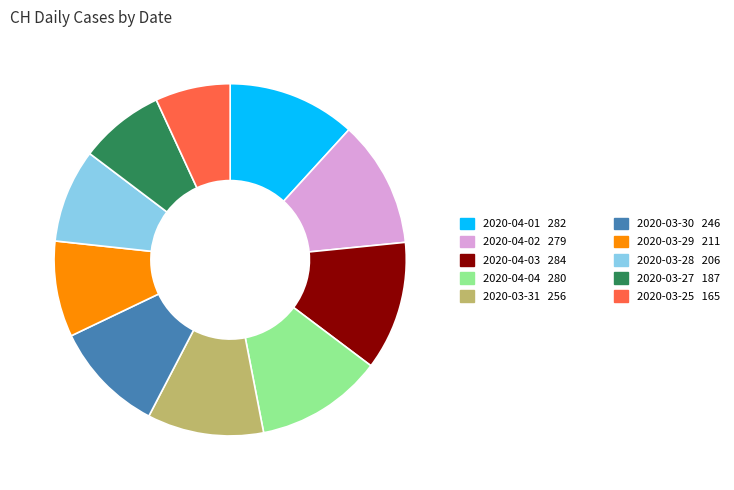

Does any single category account for the majority?

No